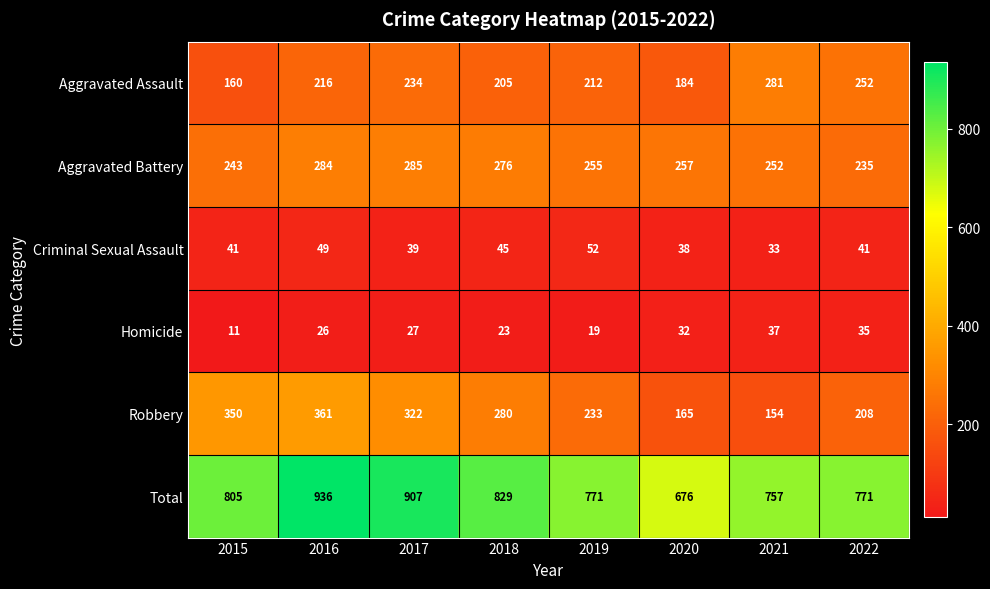

List the labels in order of Robbery value, largest first.

2016, 2015, 2017, 2018, 2019, 2022, 2020, 2021